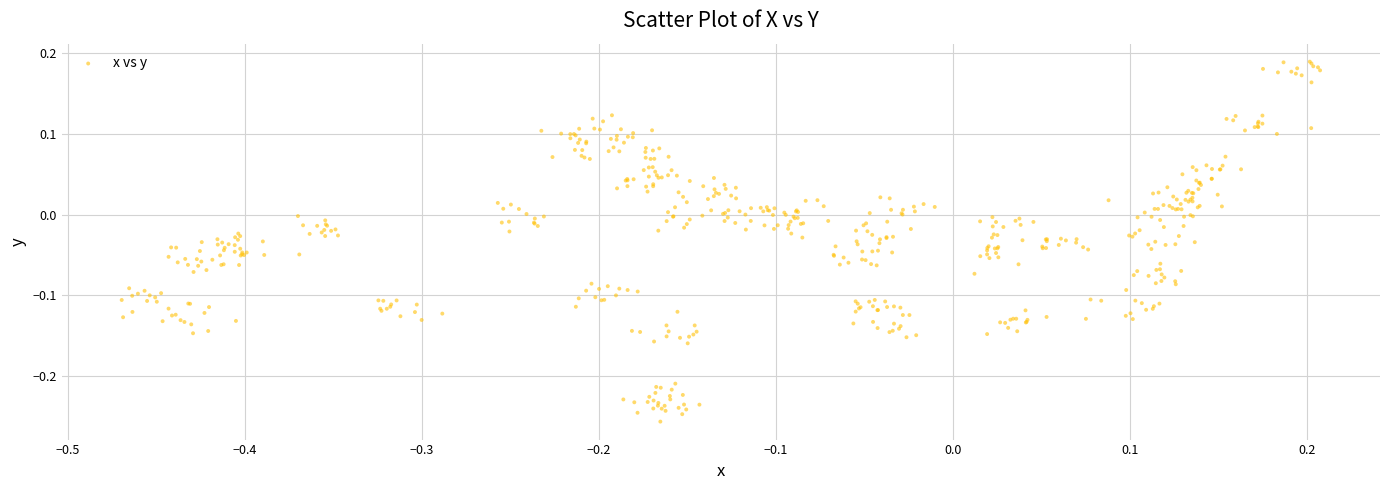

What is the range of Y values (max minus min)?

0.4